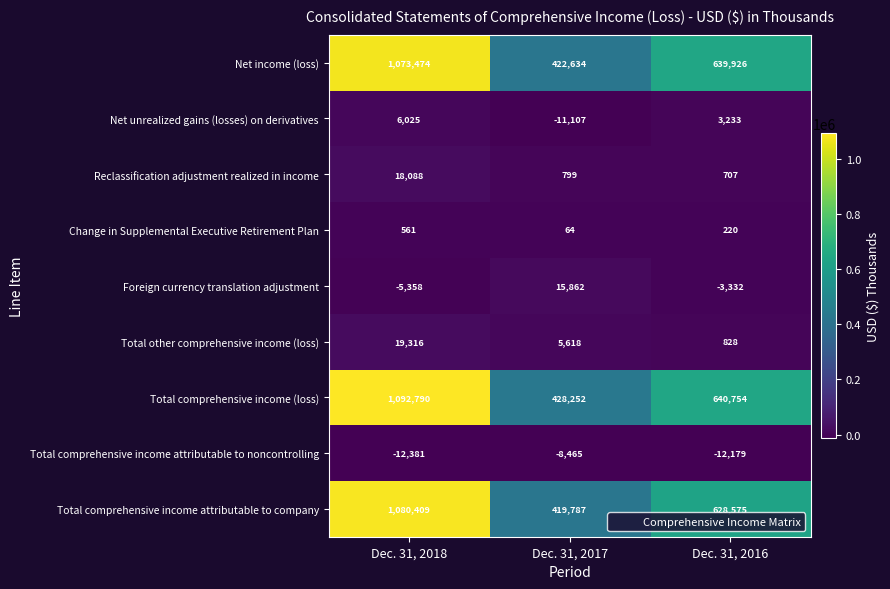

Rank the series at Dec. 31, 2016 from lowest to highest value.

Total comprehensive income attributable to noncontrolling, Foreign currency translation adjustment, Change in Supplemental Executive Retirement Plan, Reclassification adjustment realized in income, Total other comprehensive income (loss), Net unrealized gains (losses) on derivatives, Total comprehensive income attributable to company, Net income (loss), Total comprehensive income (loss)